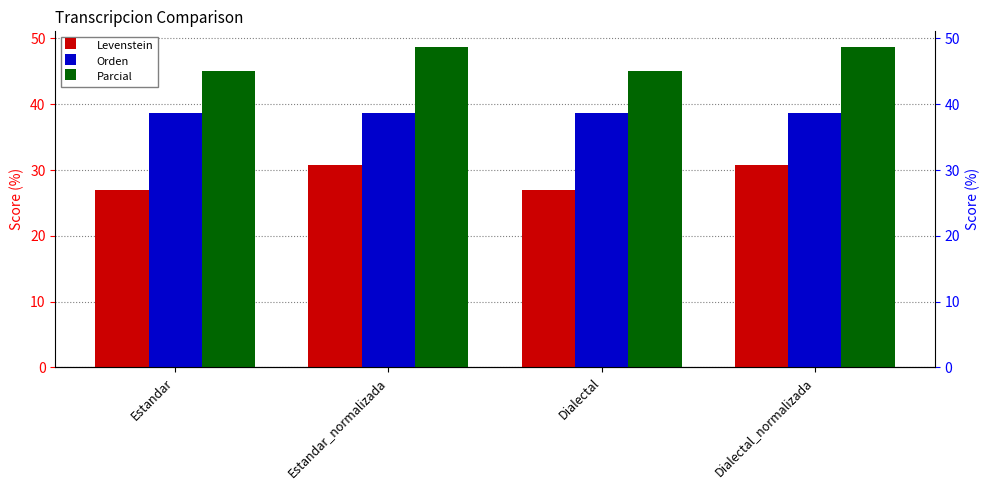

Reading left to right, list all the values displayed in this chart.

Levenstein: Estandar=26.9	Estandar_normalizada=30.8	Dialectal=26.9	Dialectal_normalizada=30.8
Orden: Estandar=38.7	Estandar_normalizada=38.7	Dialectal=38.7	Dialectal_normalizada=38.7
Parcial: Estandar=45.0	Estandar_normalizada=48.6	Dialectal=45.0	Dialectal_normalizada=48.6